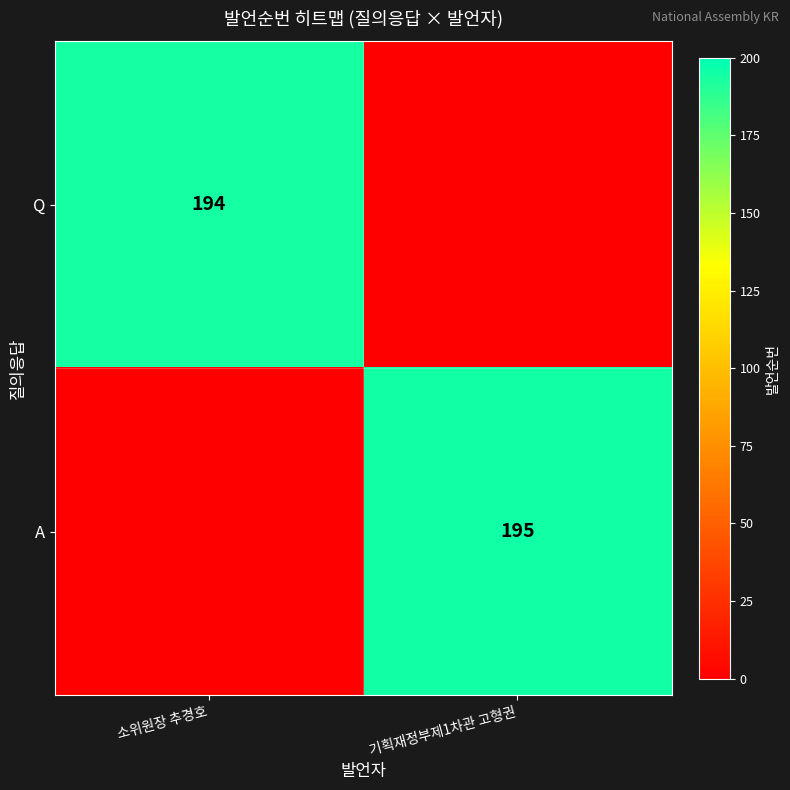

True or false: Q has a value of 194 at 소위원장 추경호.

True